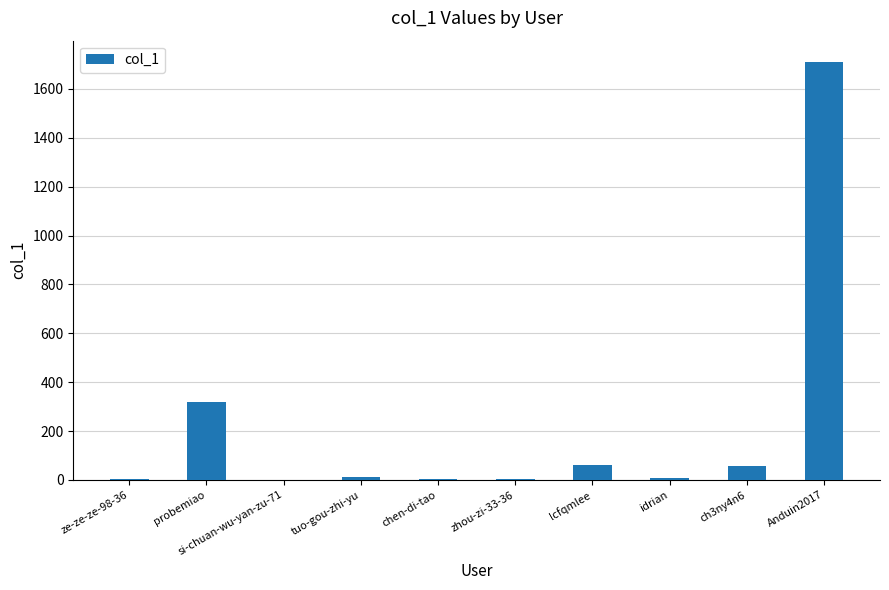

What is the sum of all values?

2175